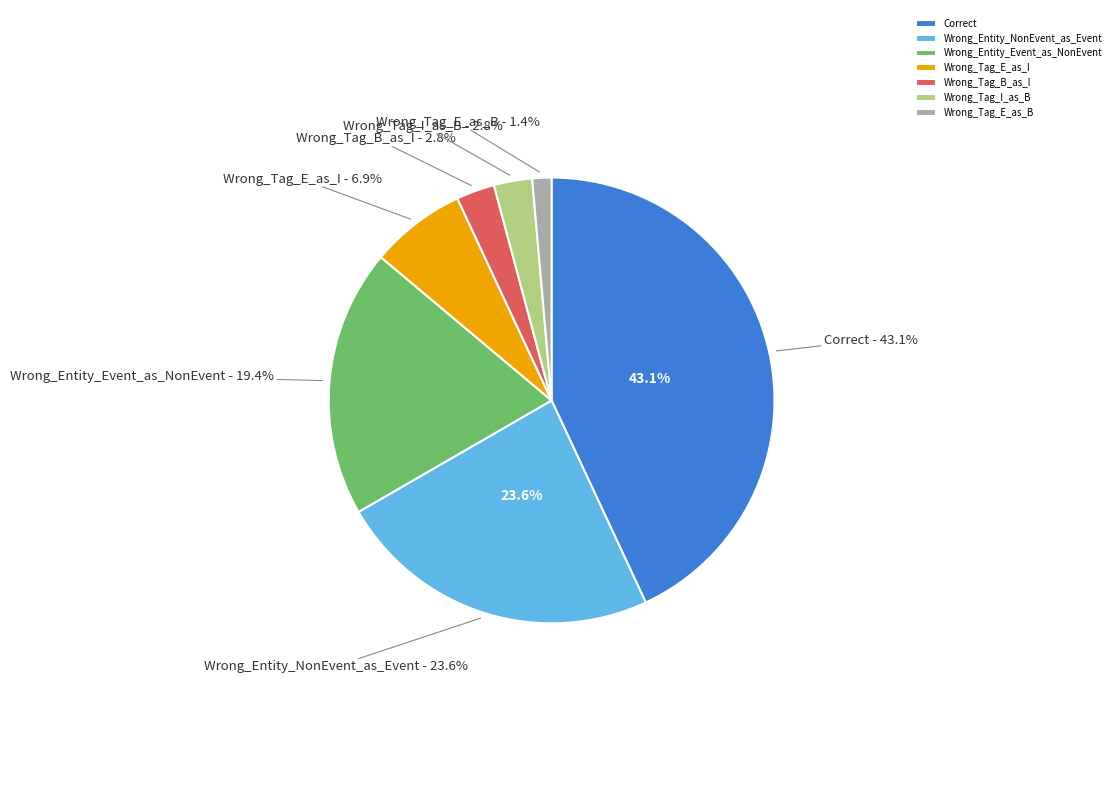

Which category has the smallest portion of the pie?

Wrong_Tag_E_as_B